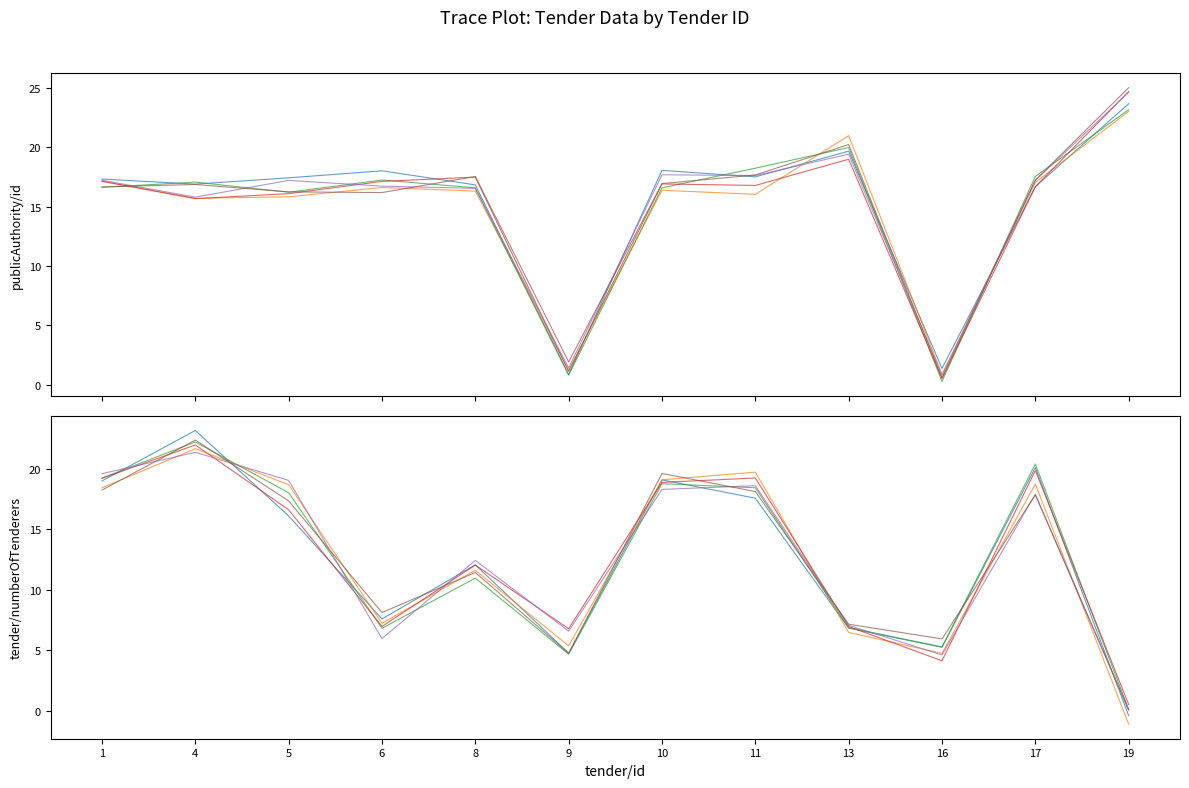

At how many categories does at least one series exceed 5?

11